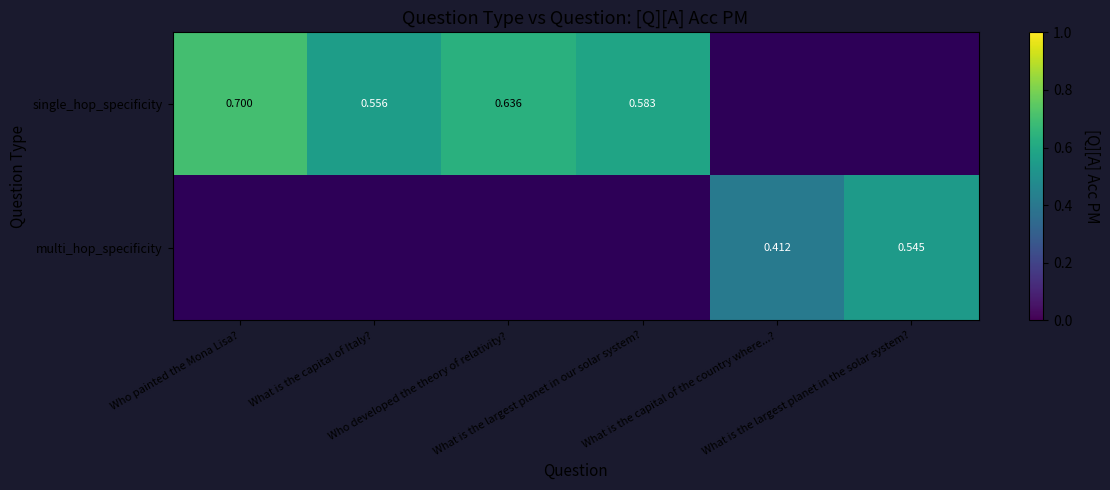

The multi_hop_specificity series shows 0.4 at What is the capital of the country where...?. True or false?

True